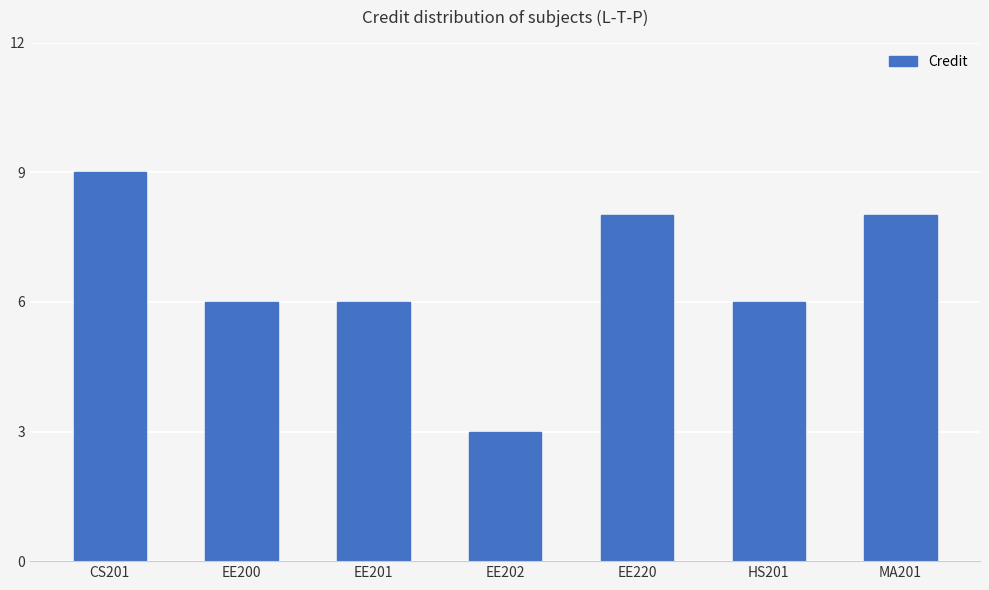

Is it true that the value at EE220 is 11?

False